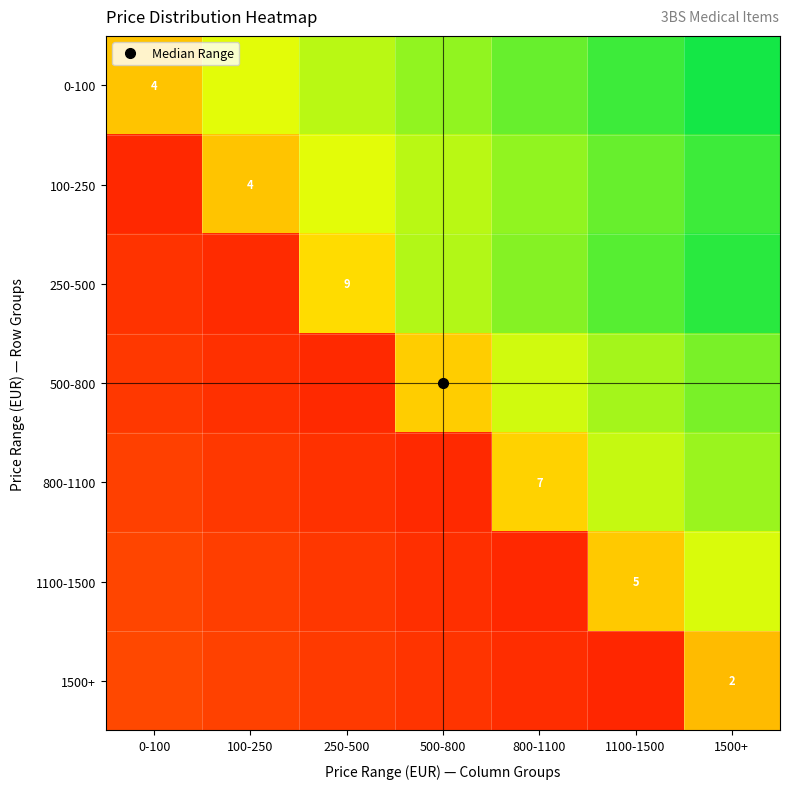

The value of 1100-1500 at 0-100 is 0.3. True or false?

False